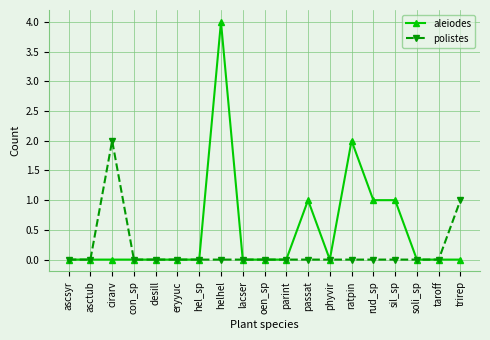

List the series in order of their overall mean, highest first.

aleiodes, polistes